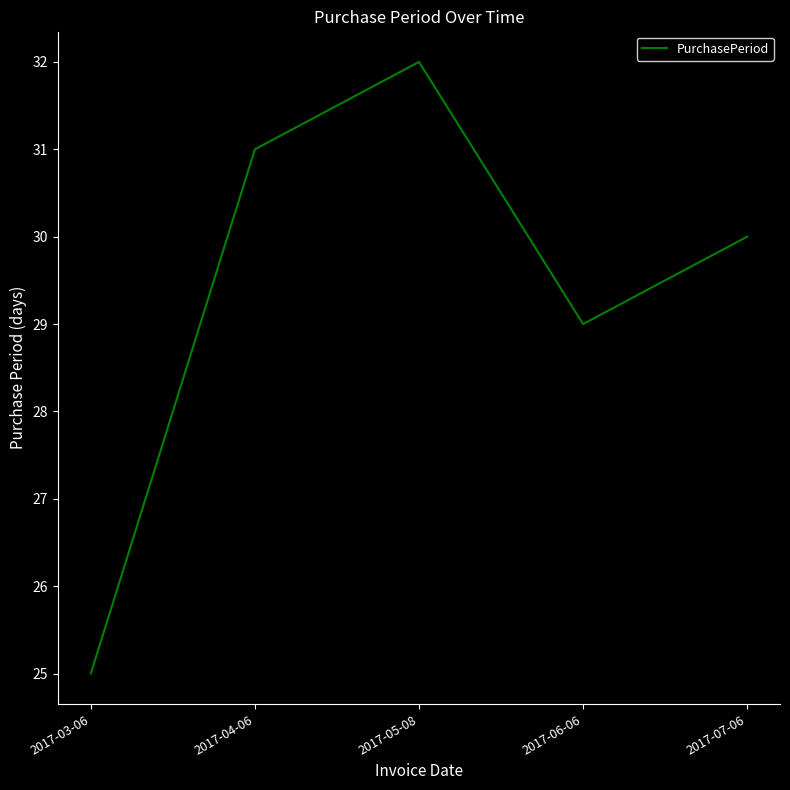

The value at 2017-05-08 is 32. True or false?

True